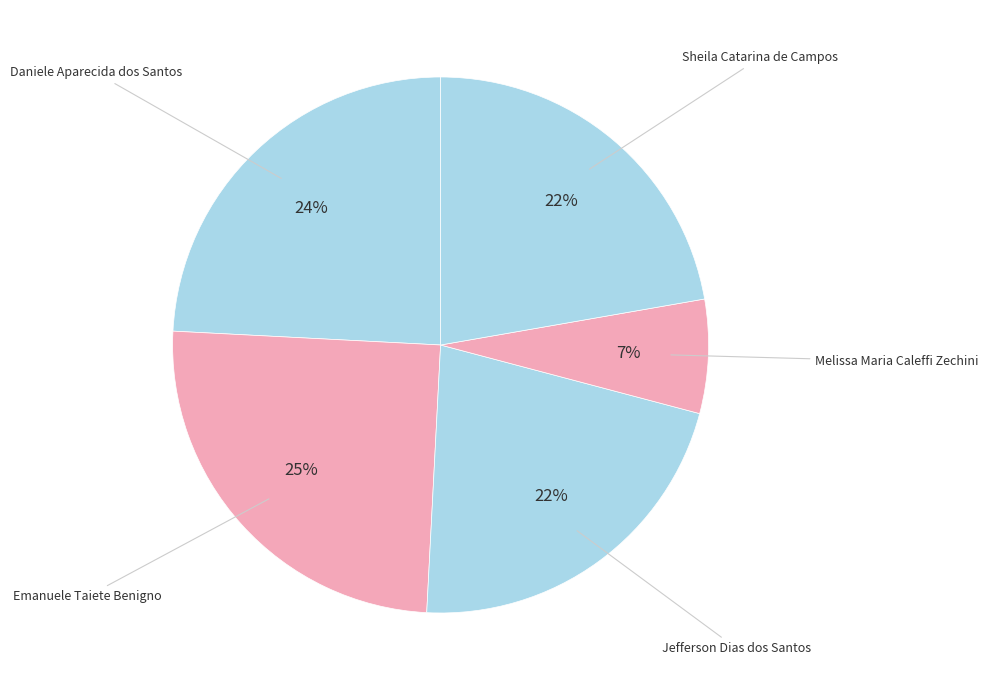

How many slices are in this pie chart?

5